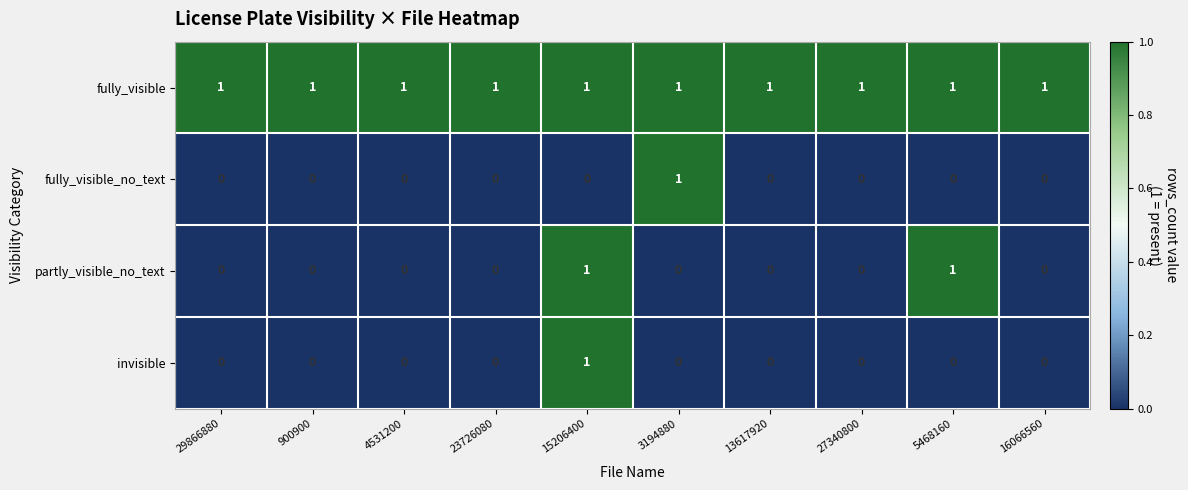

What is the total value across all series at 15206400?

3